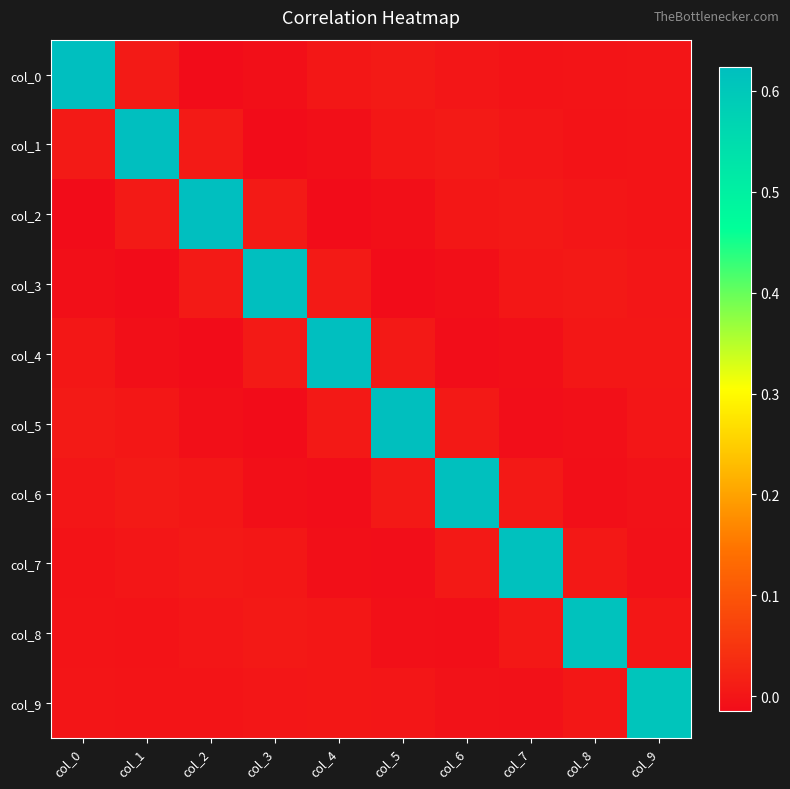

Which has a higher value, col_5 or col_6?

col_5